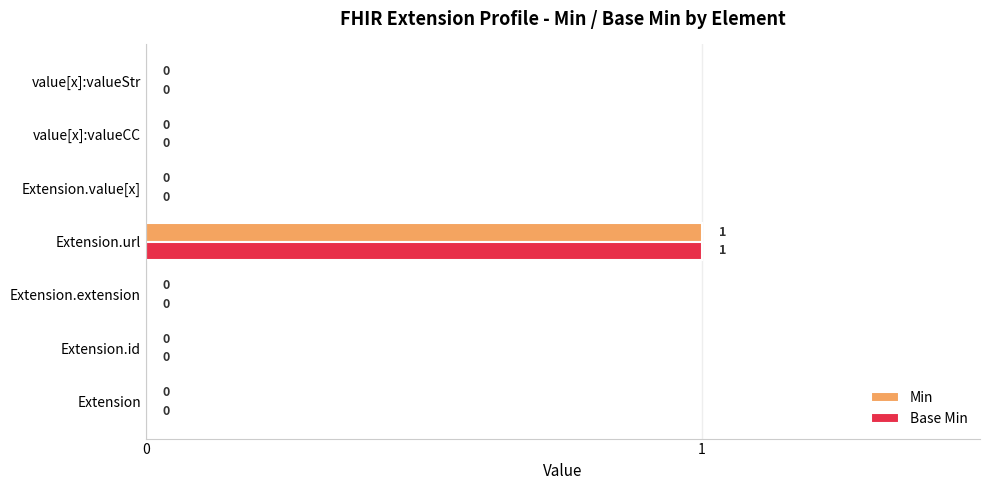

The value of Base Min at Extension.value[x] is 1. True or false?

False